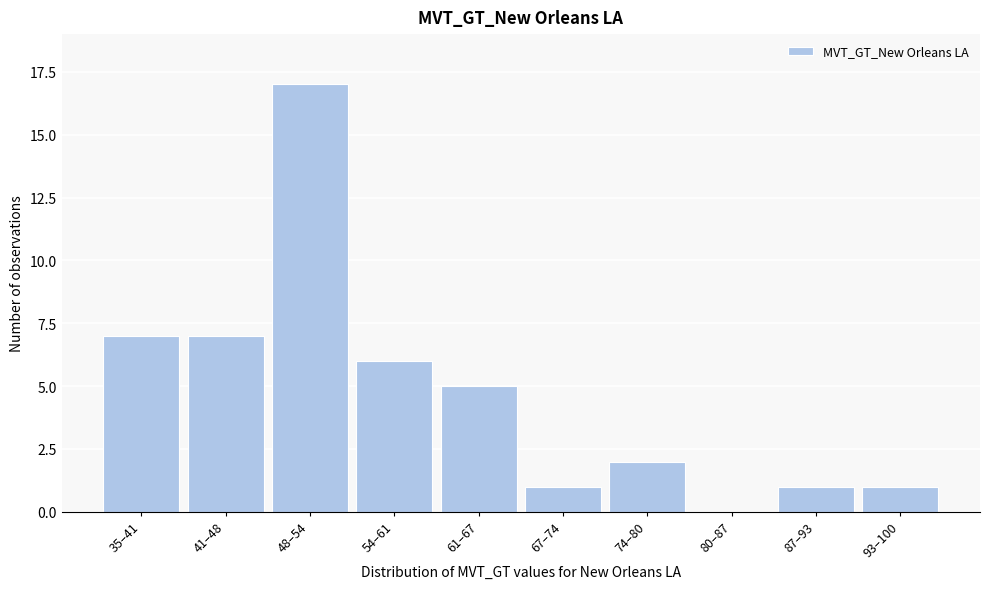

Reading left to right, extract all data points from this chart.

35–41=7	41–48=7	48–54=17	54–61=6	61–67=5	67–74=1	74–80=2	80–87=0	87–93=1	93–100=1